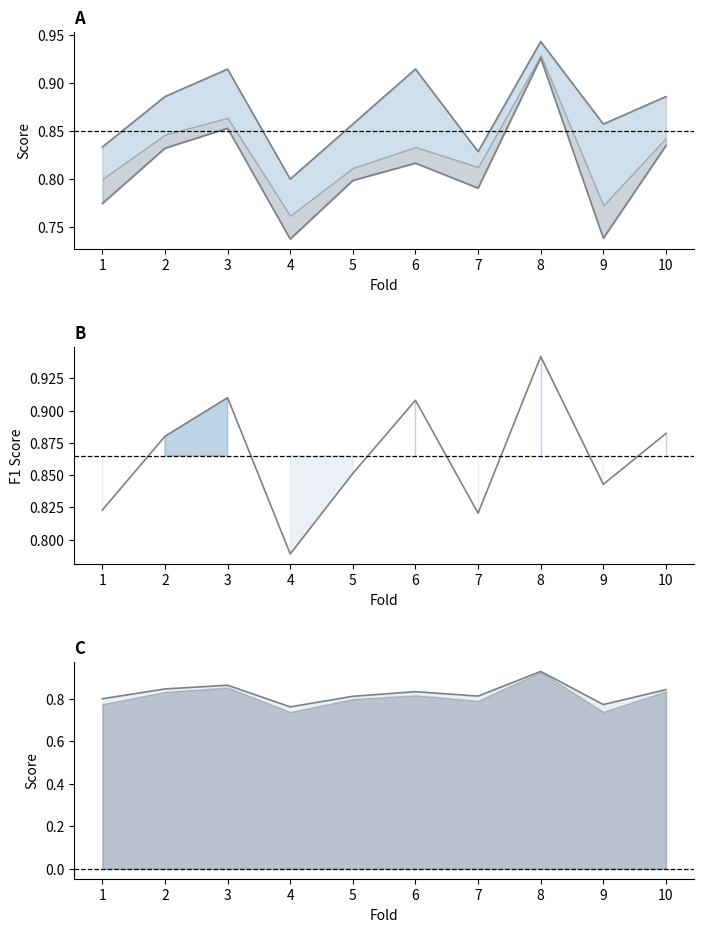

What are all the series names shown in the legend?

accuracy_line, g_mean_line, f1_line, auc_line